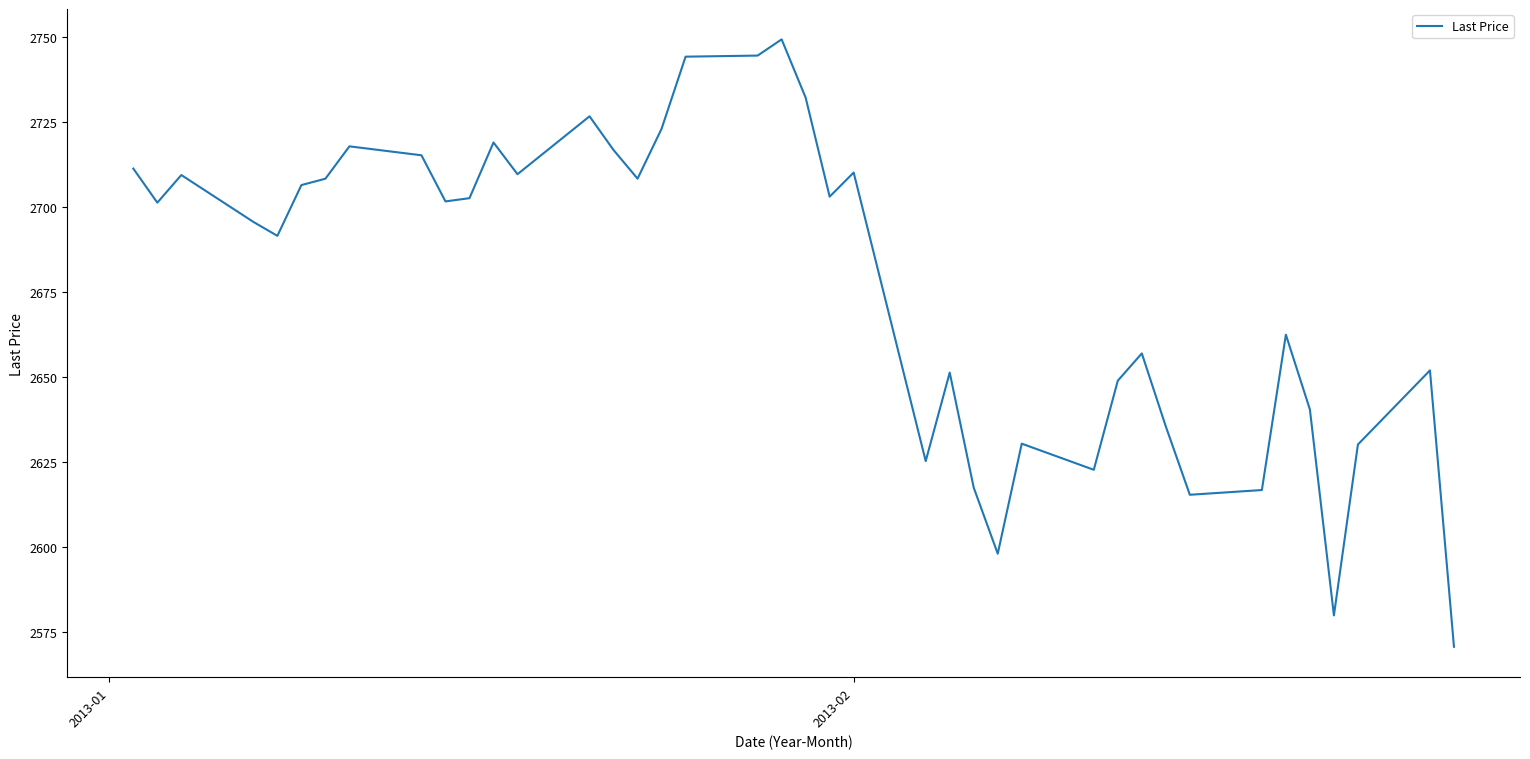

What is the maximum value shown in the chart?

2749.3